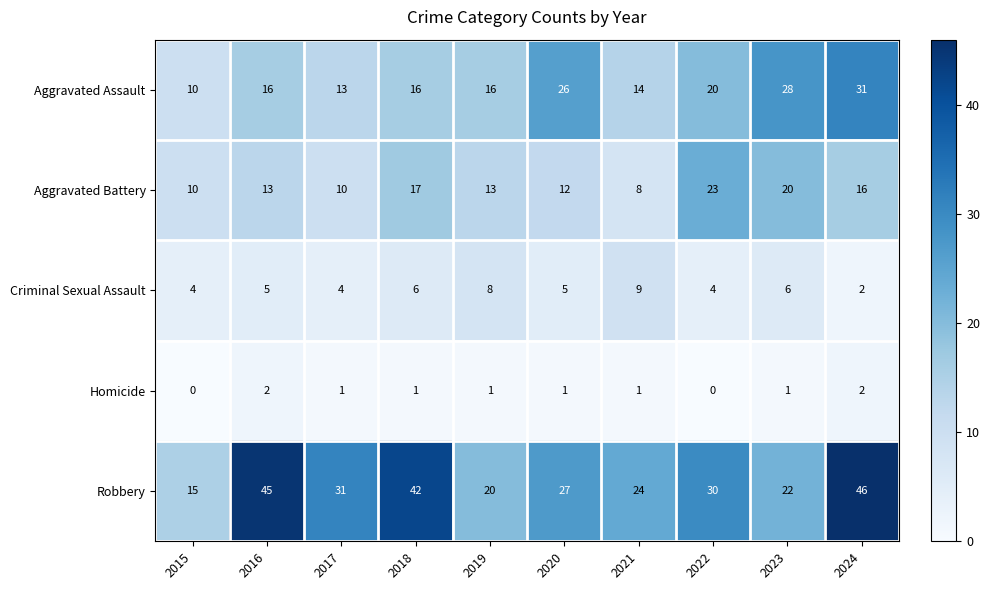

How many series are shown in this chart?

5